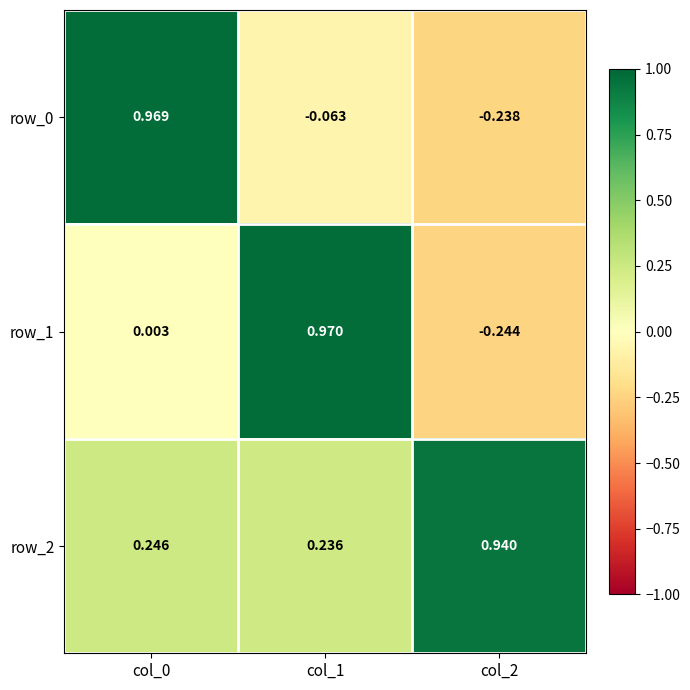

Is the value of row_2 at col_0 greater than the value of row_1 at col_1?

No